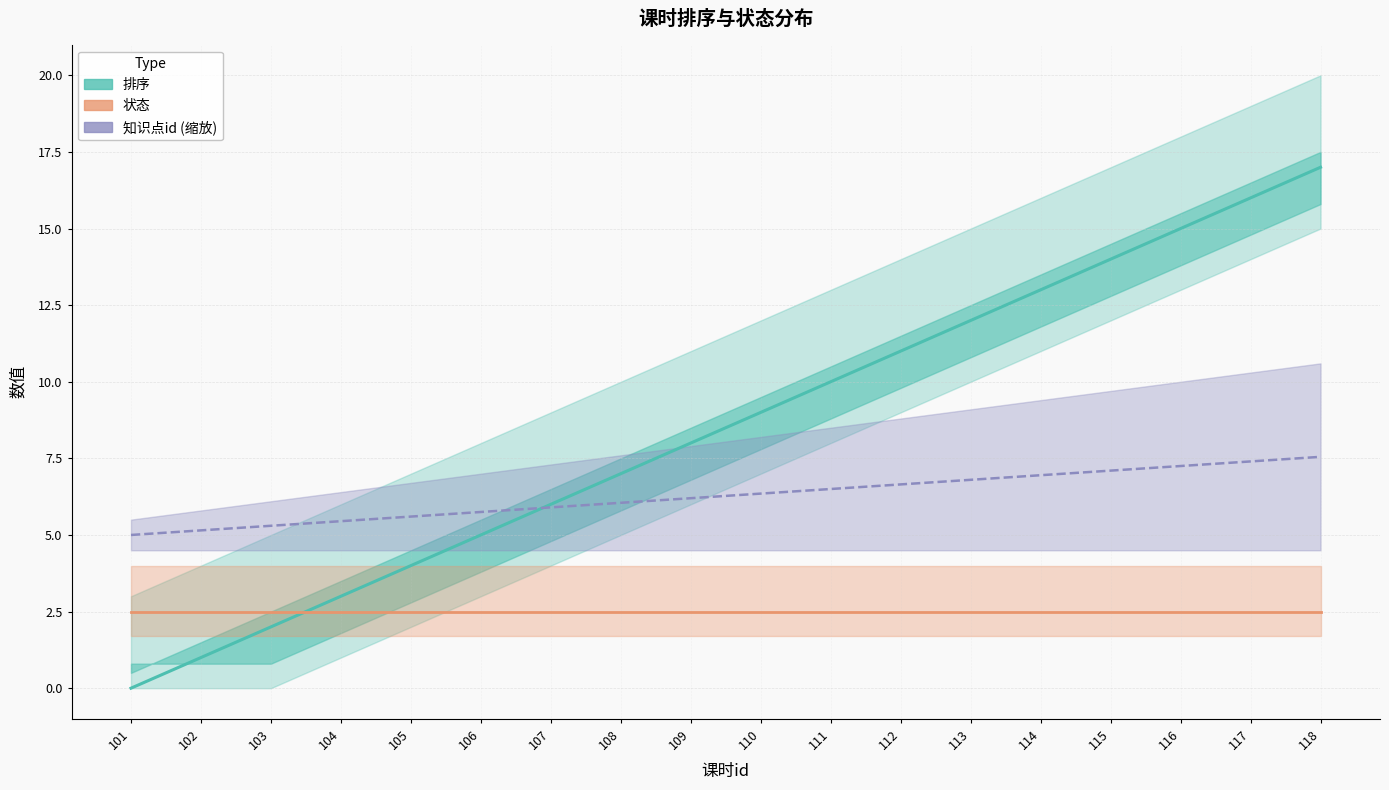

At which category is the sum across all series the highest?

118